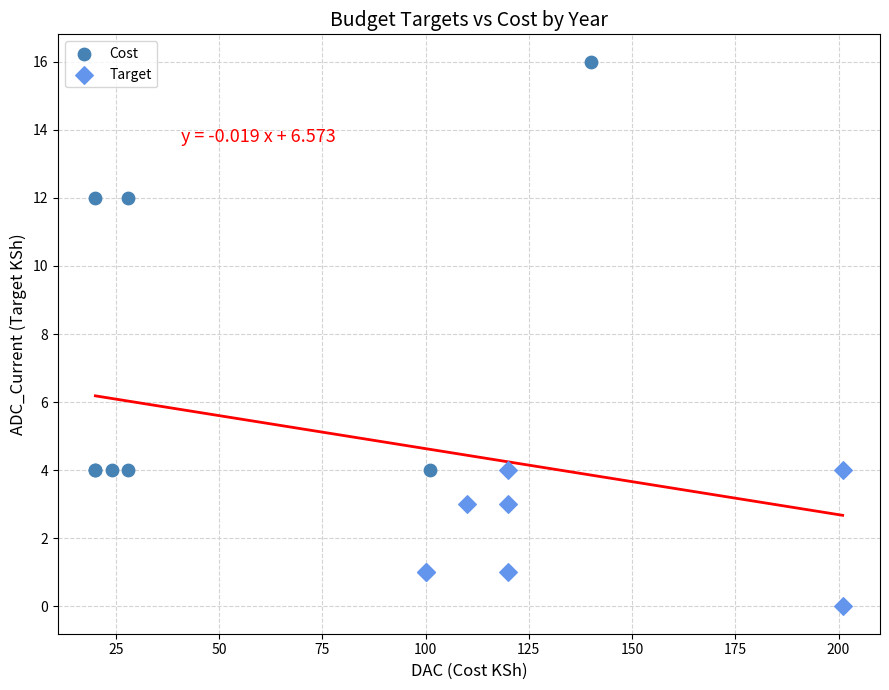

Which series has the widest spread of Y values?

Cost